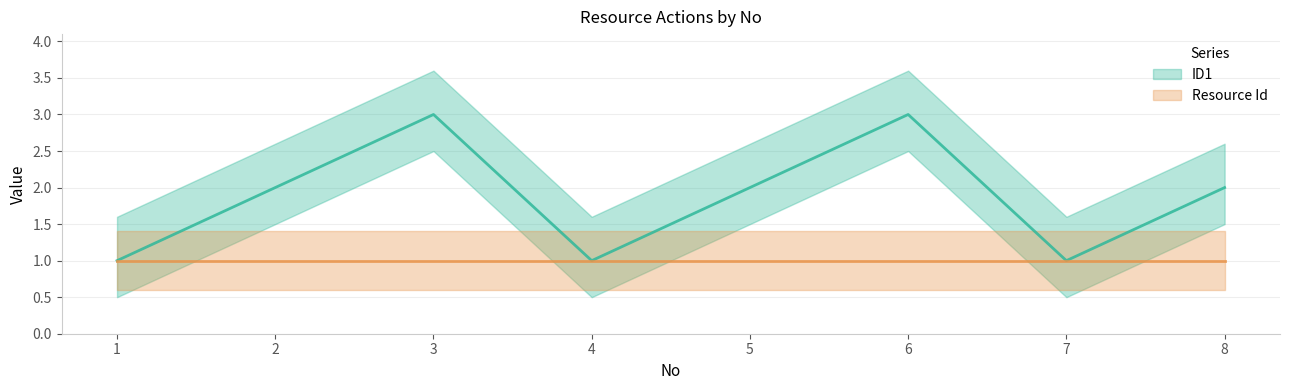

Rank the categories by value from highest to lowest.

3, 6, 2, 5, 8, 1, 4, 7